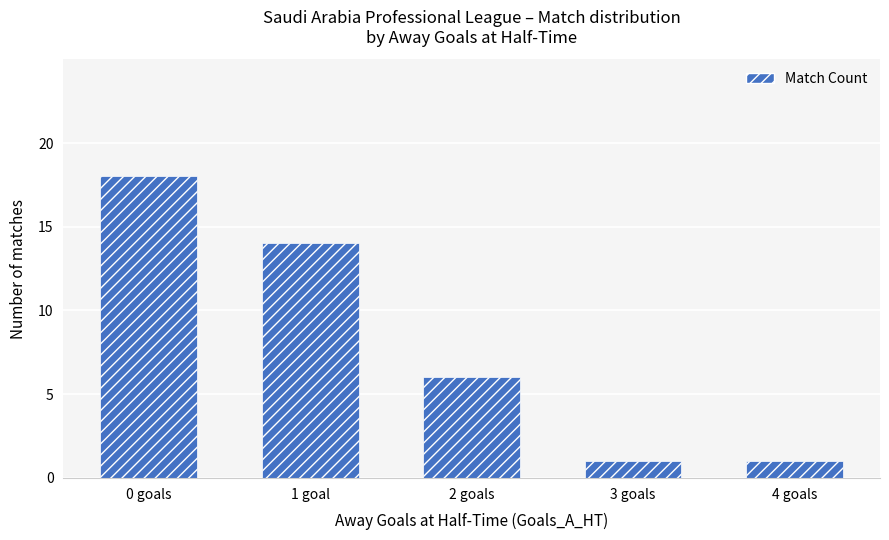

What is the difference between the maximum and minimum values?

17